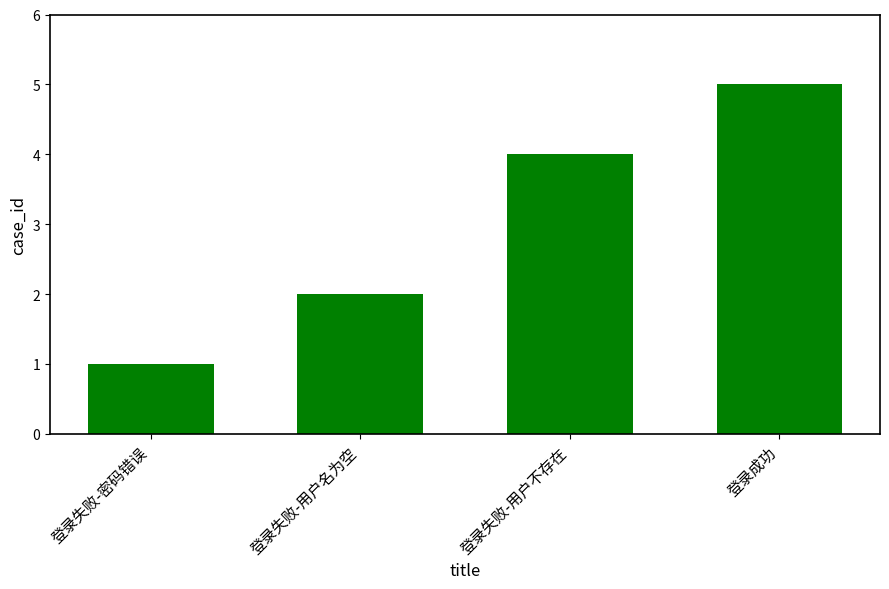

What is the maximum value shown in the chart?

5